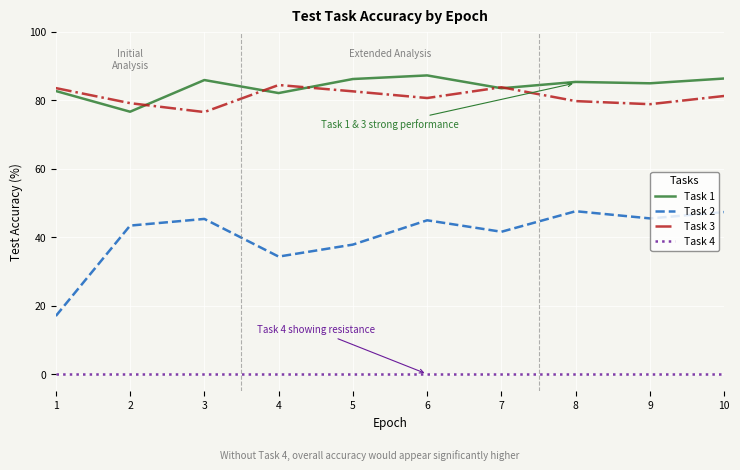

The value of Task 3 at 8 is 26.0. True or false?

False